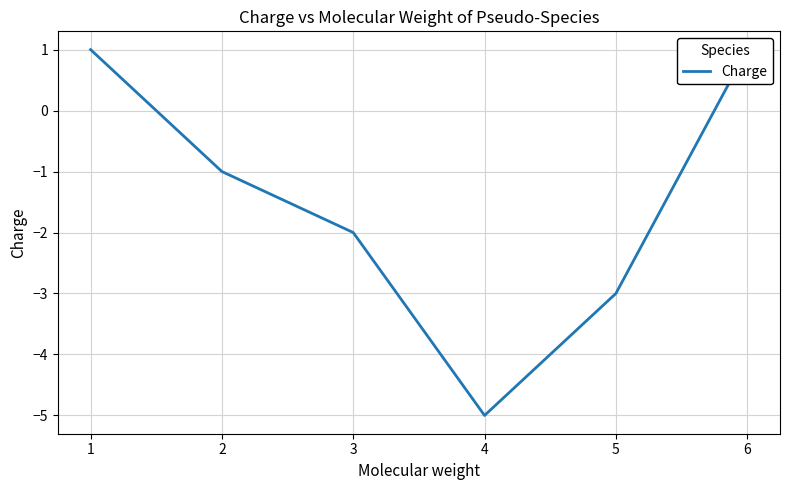

How many values are between -3 and 1?

5